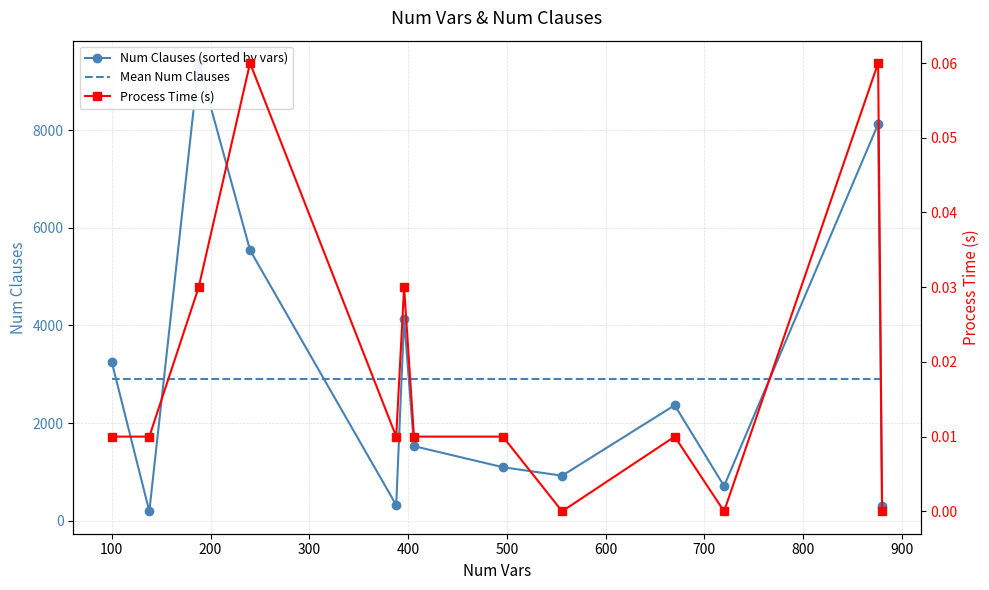

The value of Mean Num Clauses at 900 is 652.7. True or false?

False